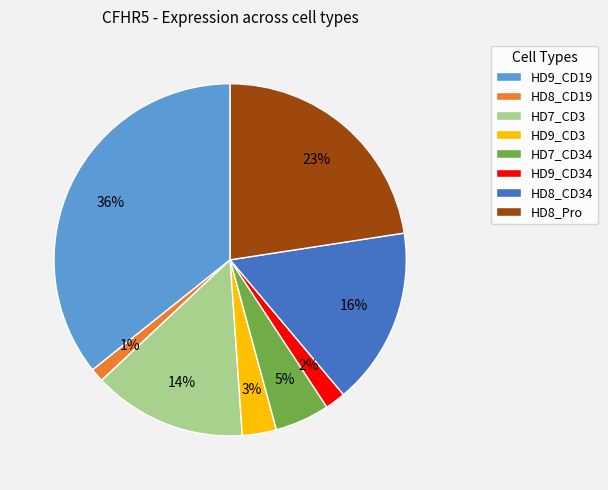

Combined, do HD9_CD34 and HD8_CD34 account for over 50%?

No